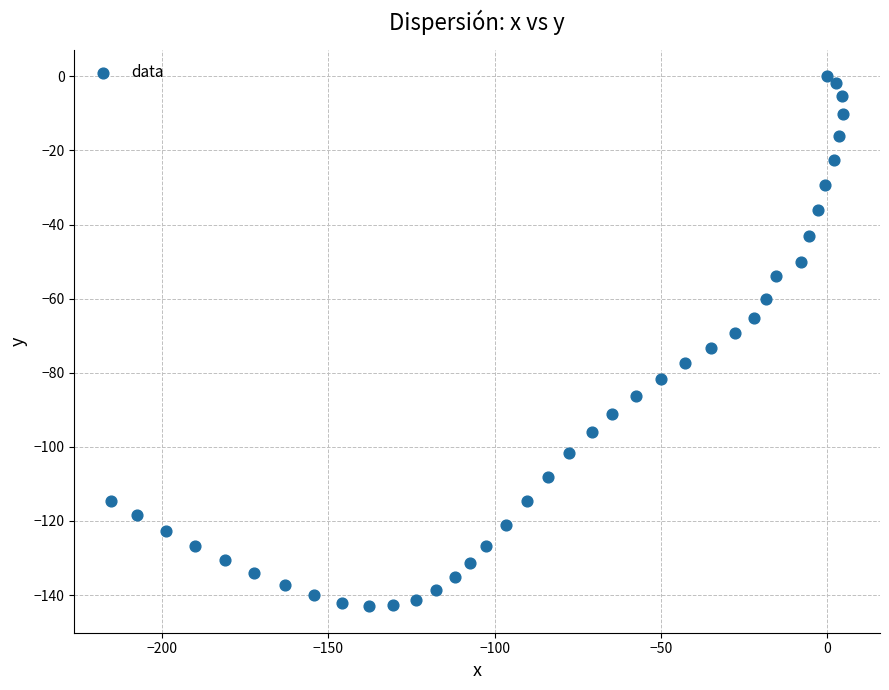

What is the range of X values (max minus min)?

220.1